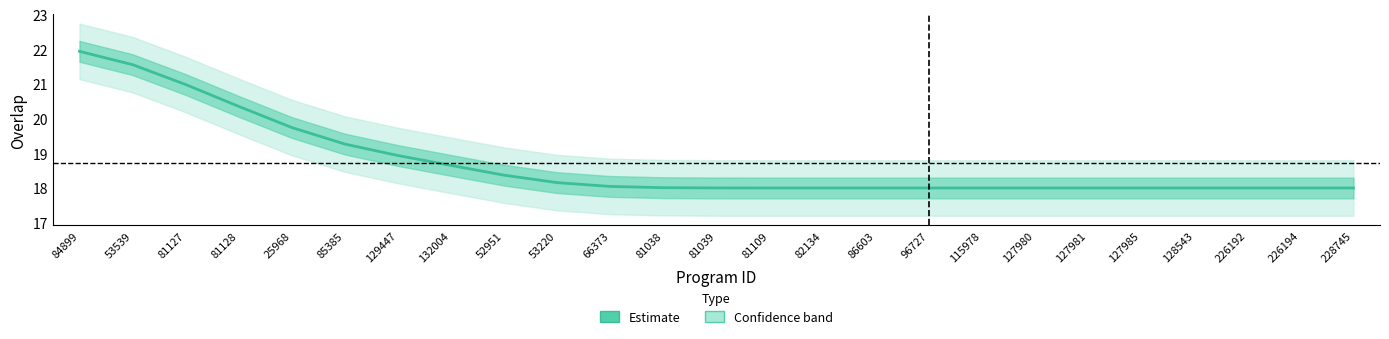

How many values exceed 18?

14